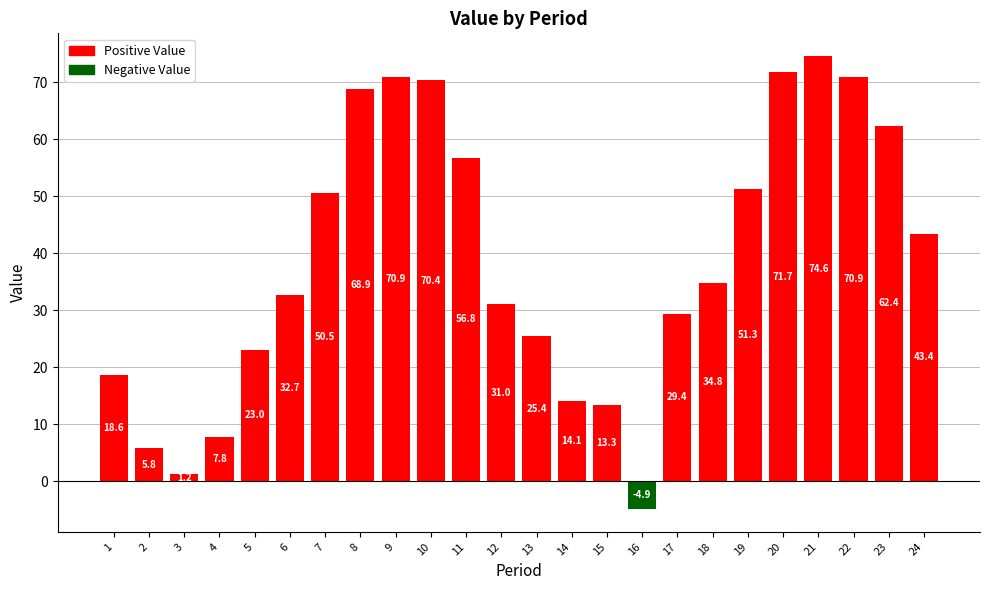

Which has a higher value, 2 or 23?

23